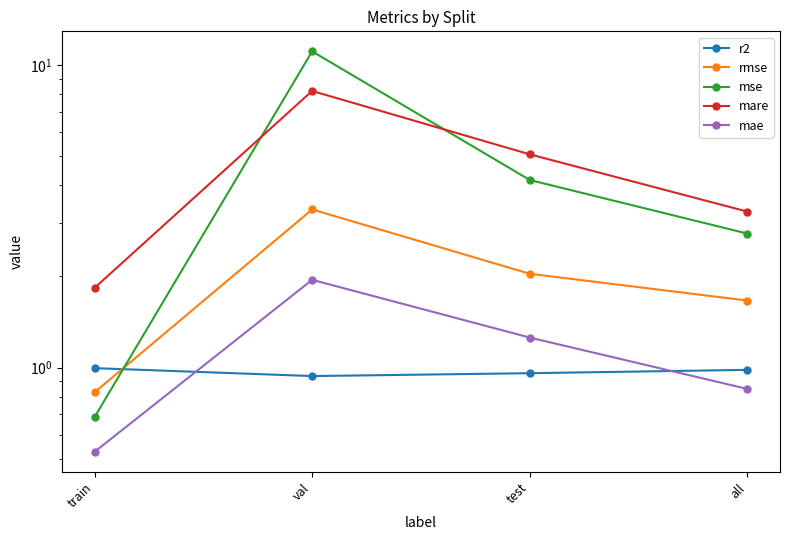

What is the difference between the highest and lowest values at all?

2.4